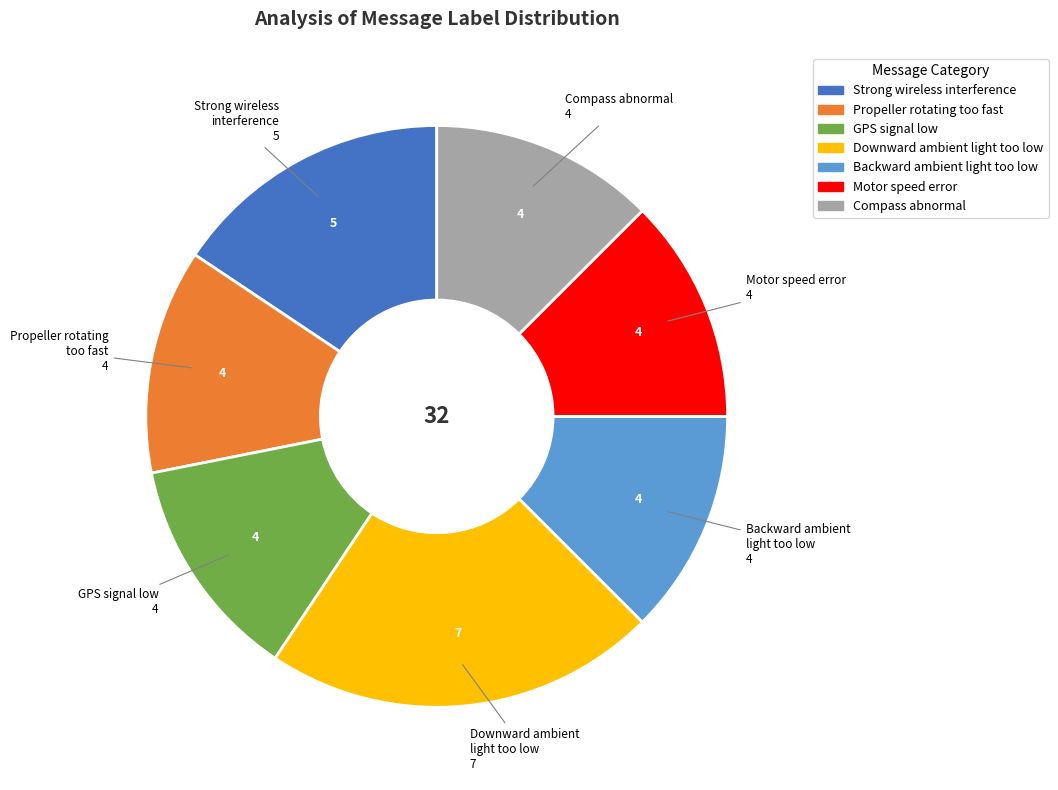

Does any single category account for the majority?

No